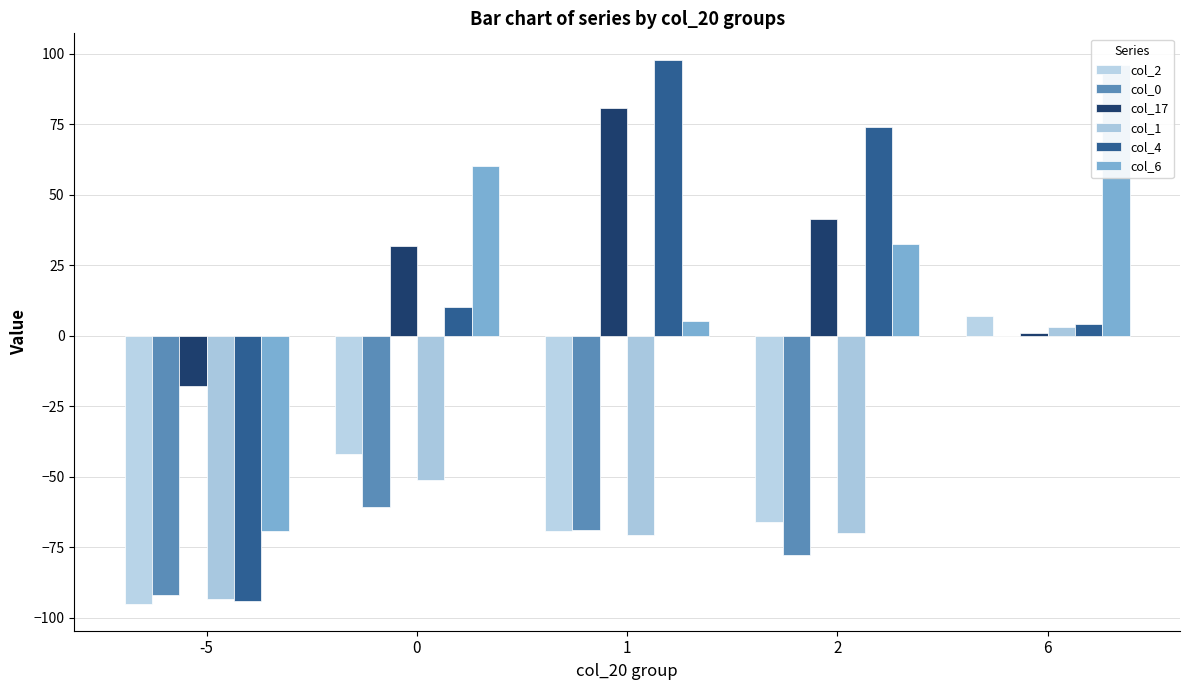

What is the sum of the col_17 values at 6 and 1?

81.8